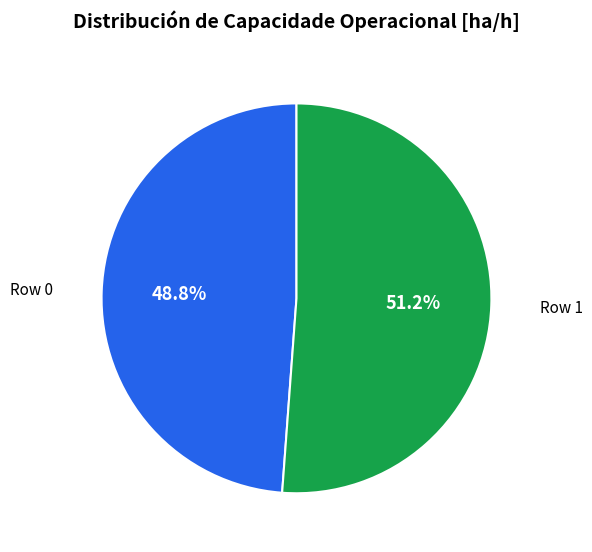

Does any single category account for the majority?

Yes